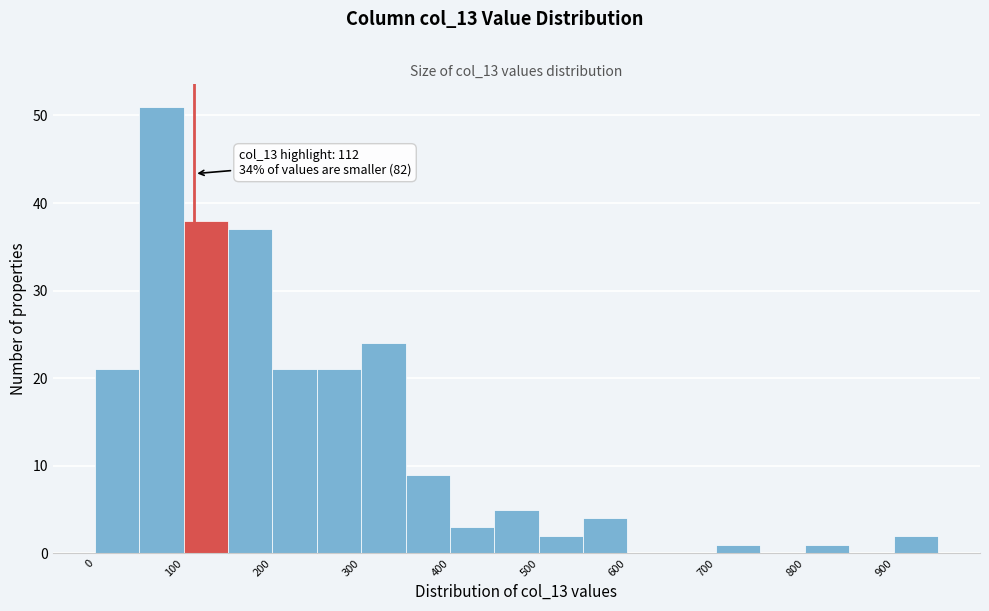

Which range on the x-axis has the tallest bar?

50 to 100